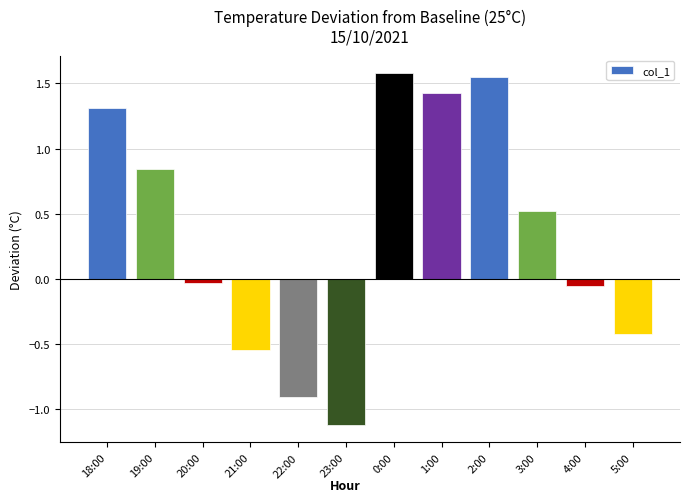

What is the label of the 2nd bar from the left?

19:00